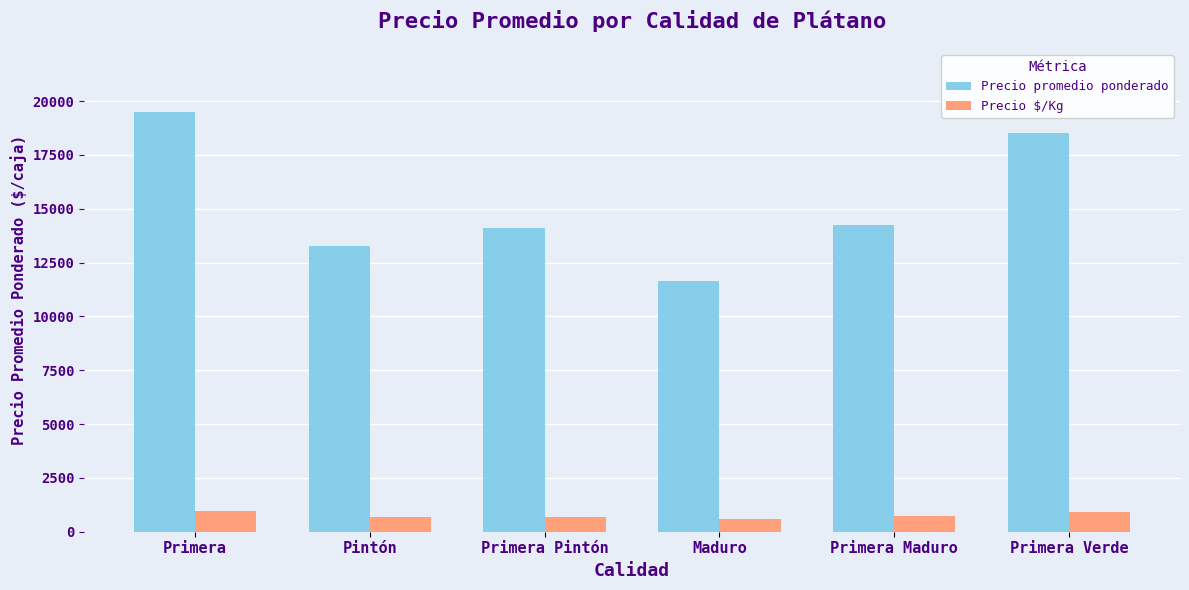

What position from the left is Primera Verde?

6